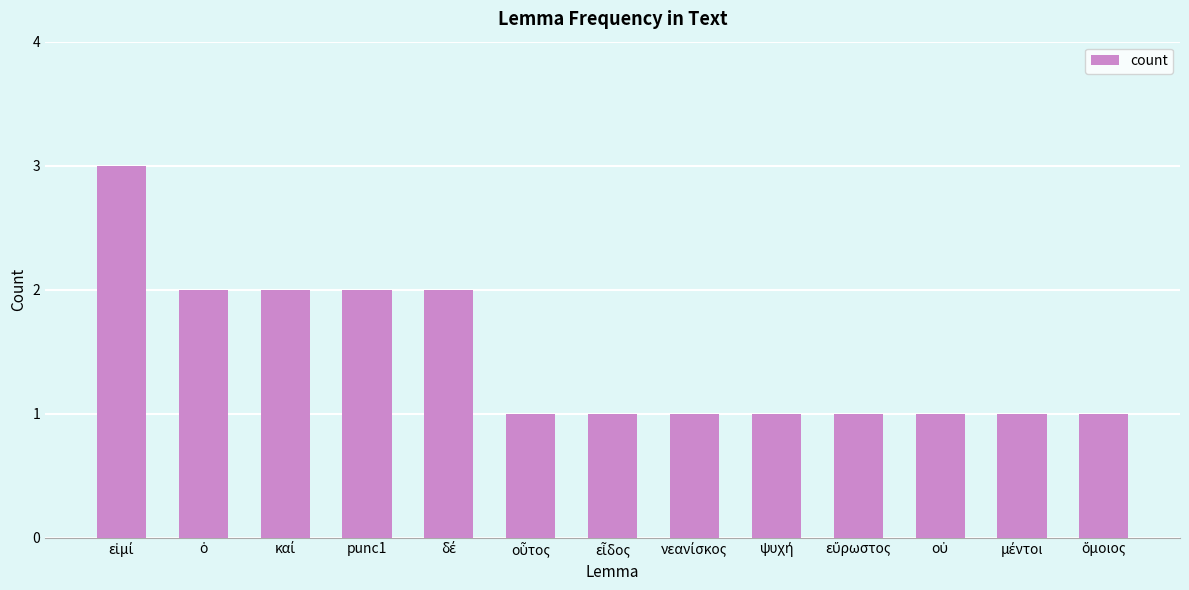

What is the greatest value displayed?

3